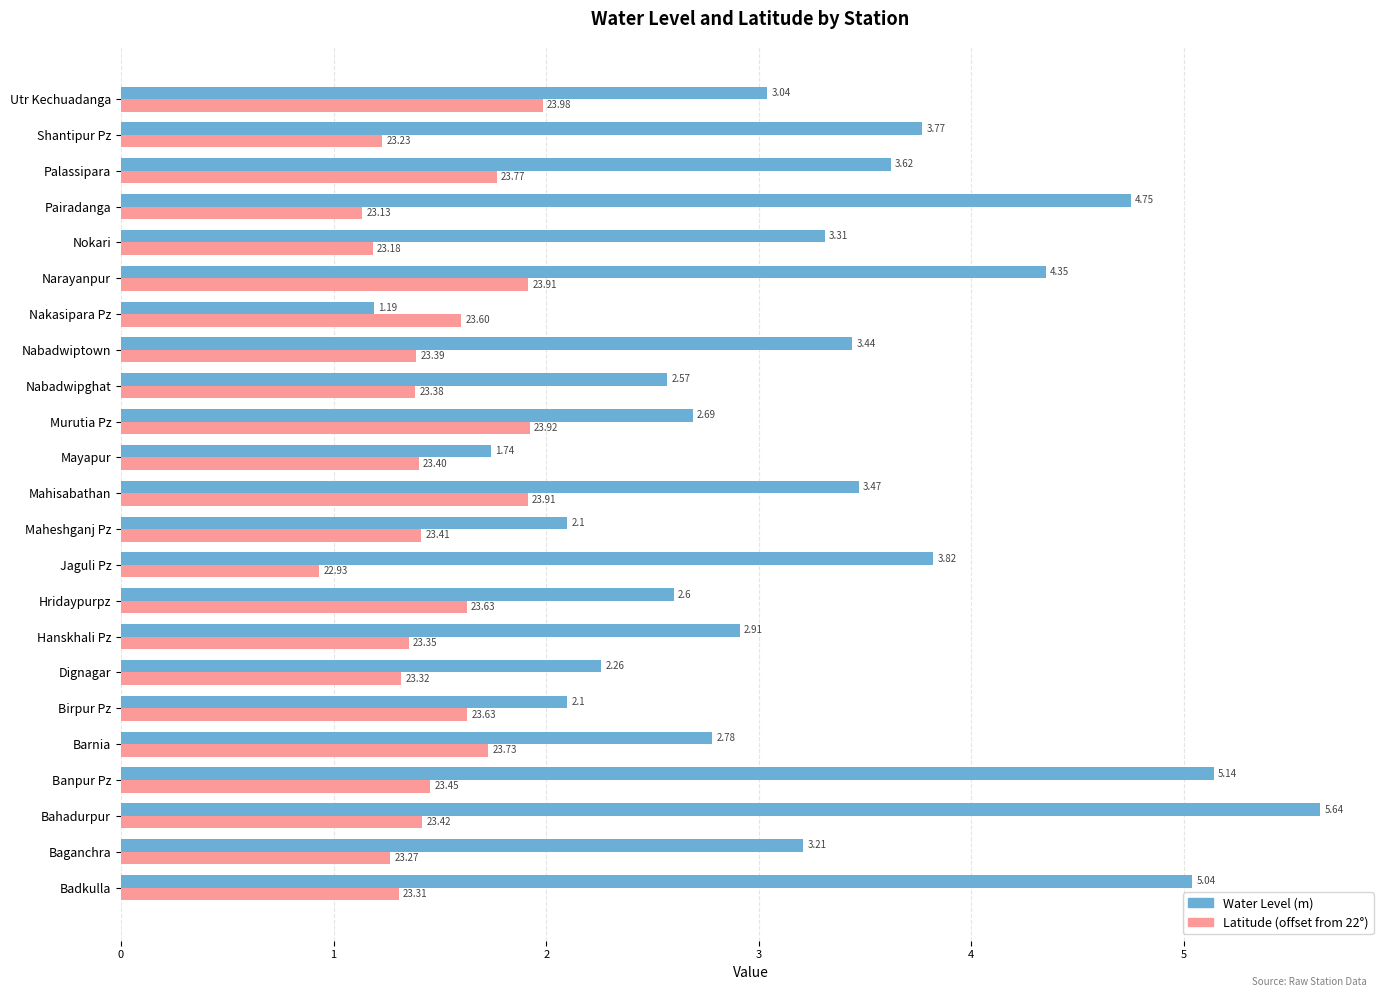

What is the difference between the highest and lowest values at Nakasipara Pz?

0.4